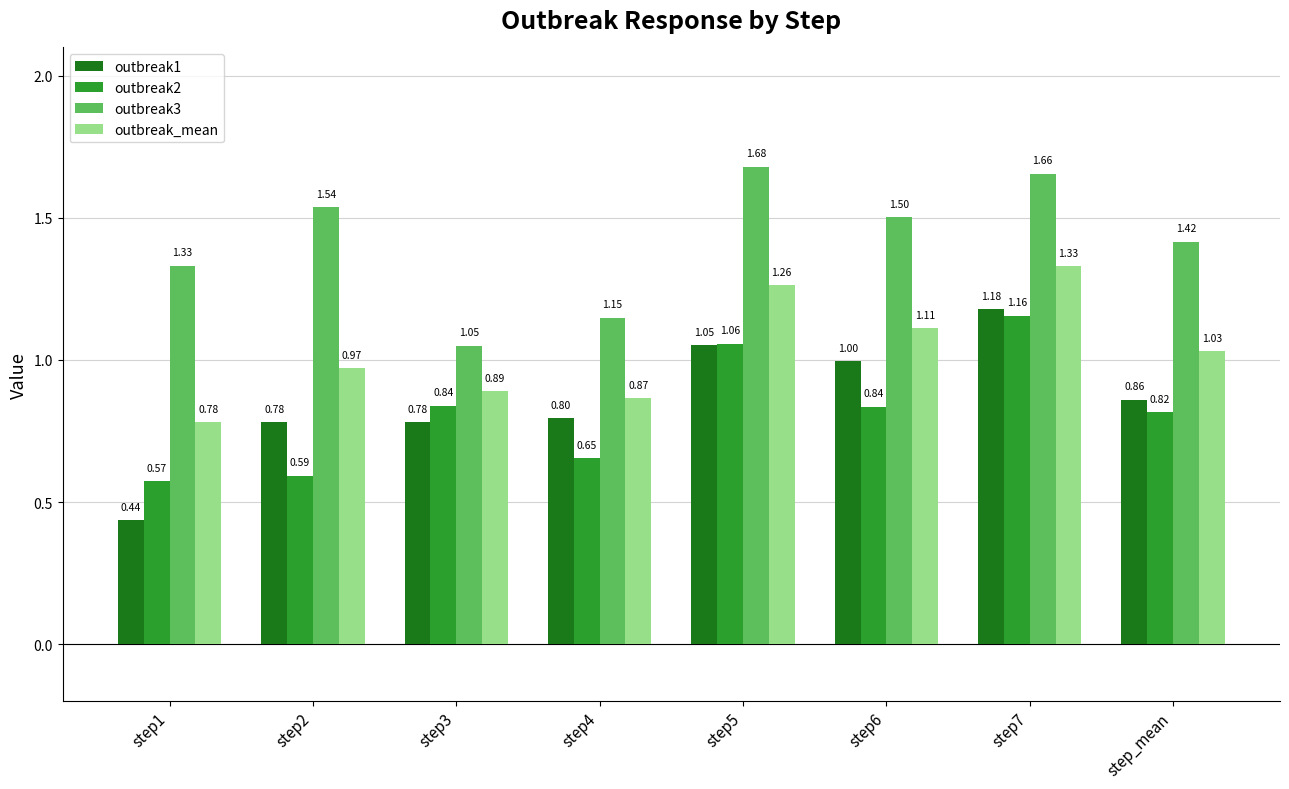

Which category has the lowest value across all series?

step1